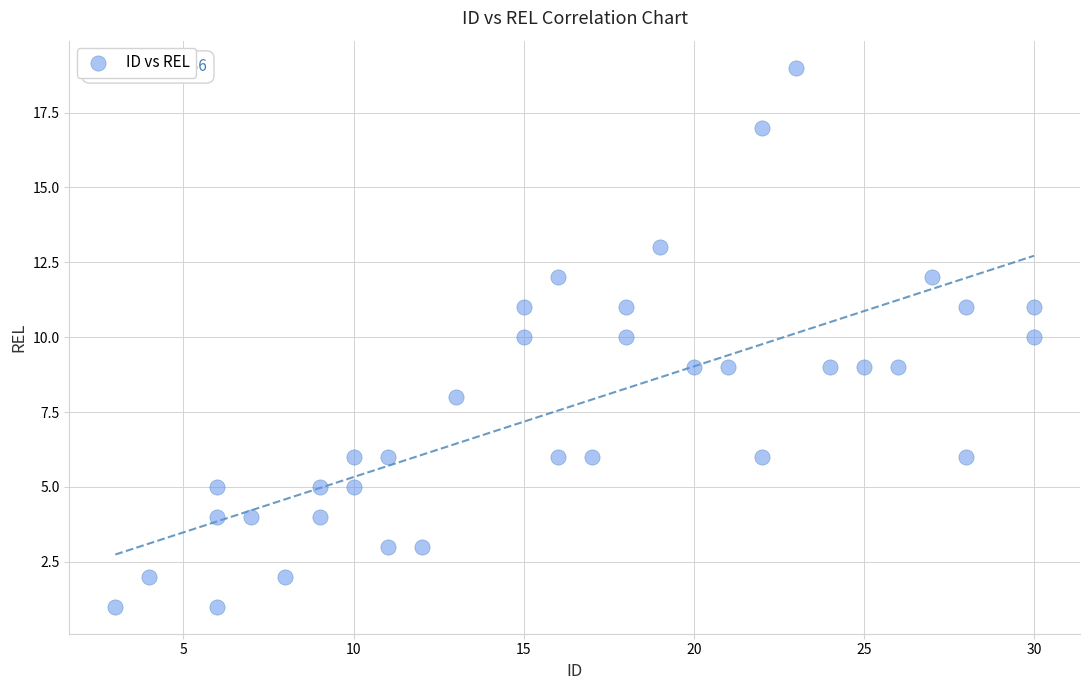

What is the range of Y values (max minus min)?

18